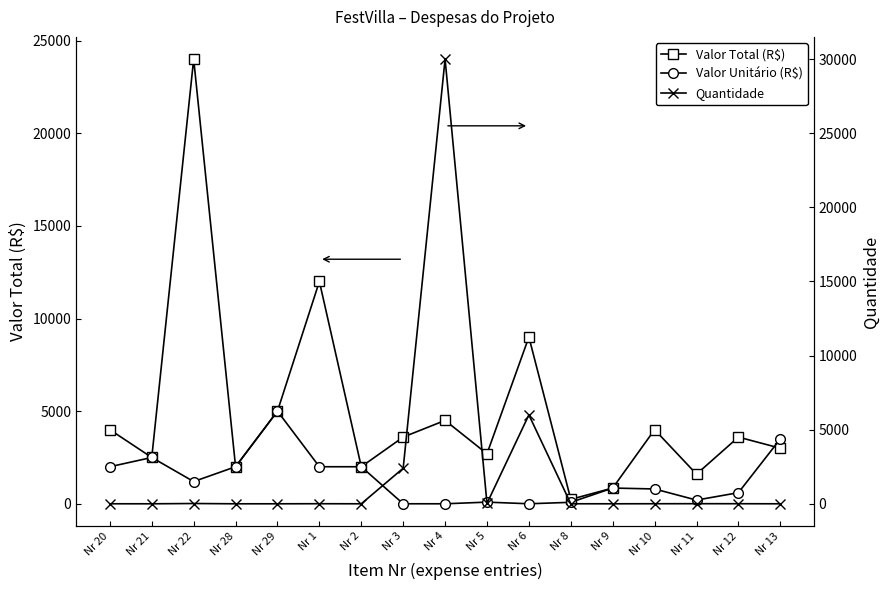

Where is the first local minimum for Valor Unitário (R$)?

Nr 22